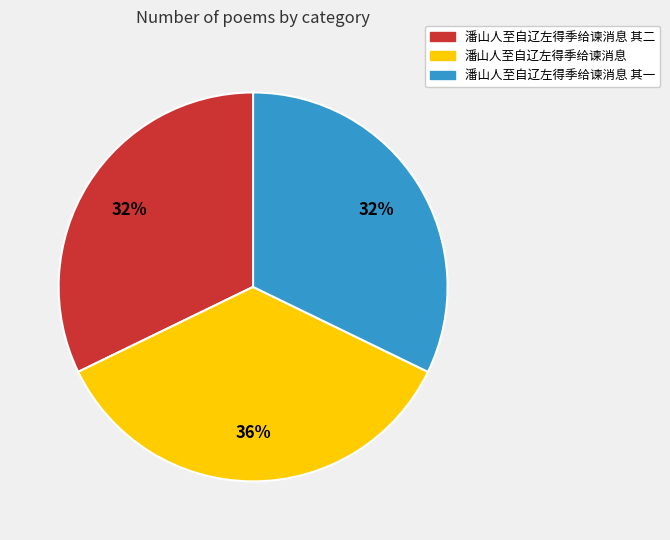

To the nearest percent, what is the average slice percentage?

33%